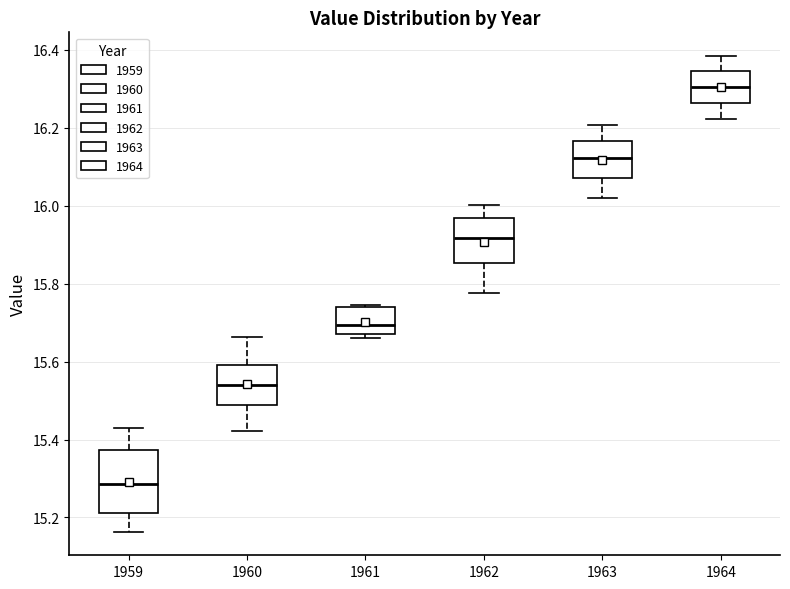

Which box is the tallest, from its lower edge to its upper edge?

1959